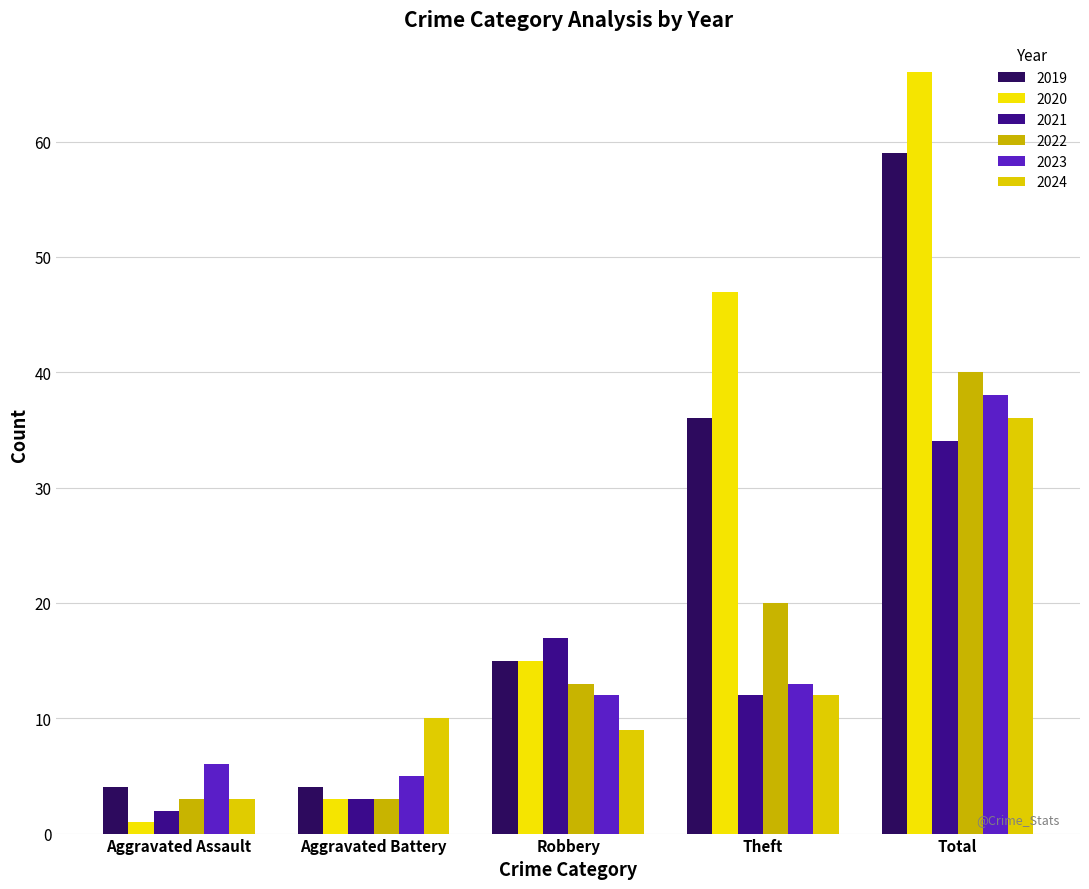

What is the minimum value shown in the chart?

1